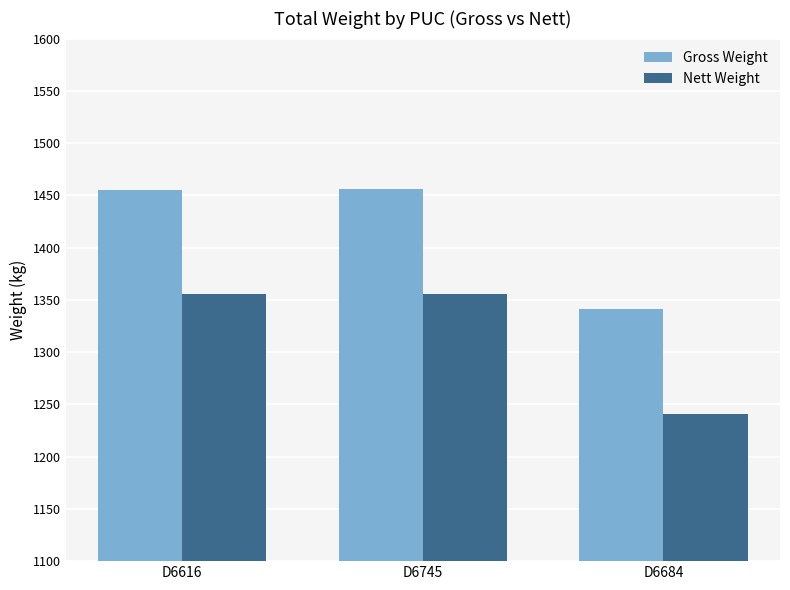

Rank the series by their maximum value, from lowest to highest.

Nett Weight, Gross Weight